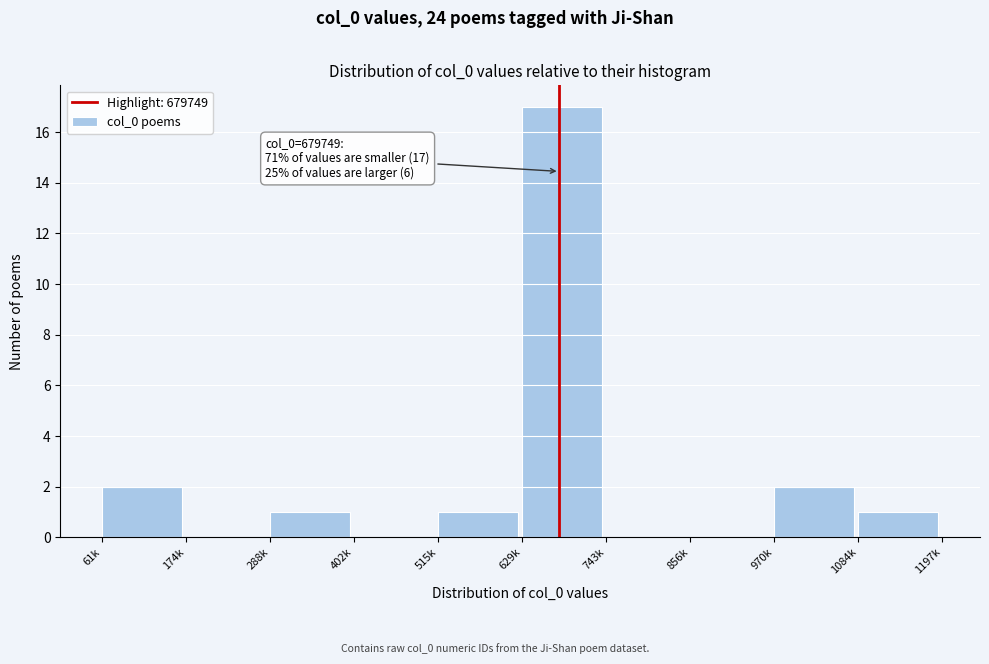

Reading left to right, list all the values displayed in this chart.

61k=2	174k=0	288k=1	402k=0	515k=1	629k=17	743k=0	856k=0	970k=2	1084k=1